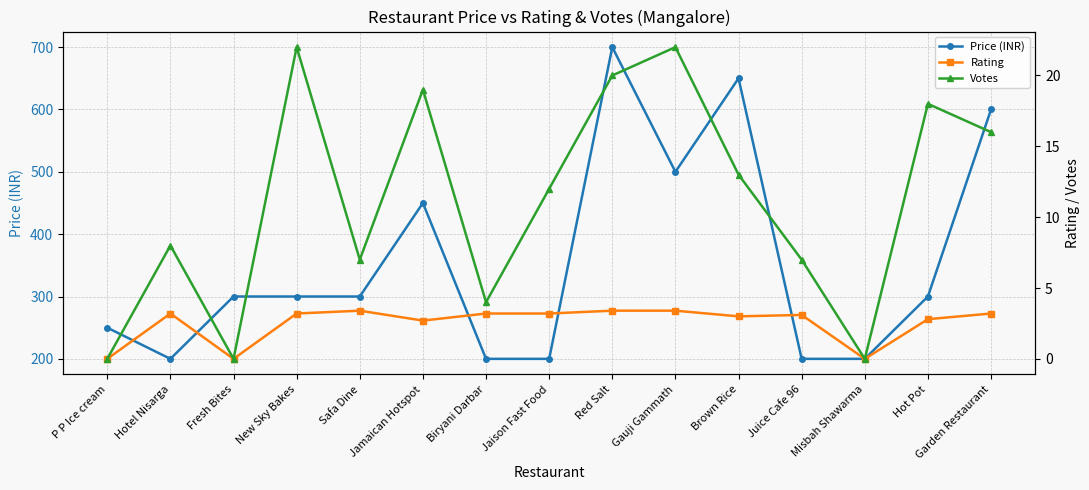

What is the difference between the Price (INR) values at Juice Cafe 96 and Hot Pot?

100.0